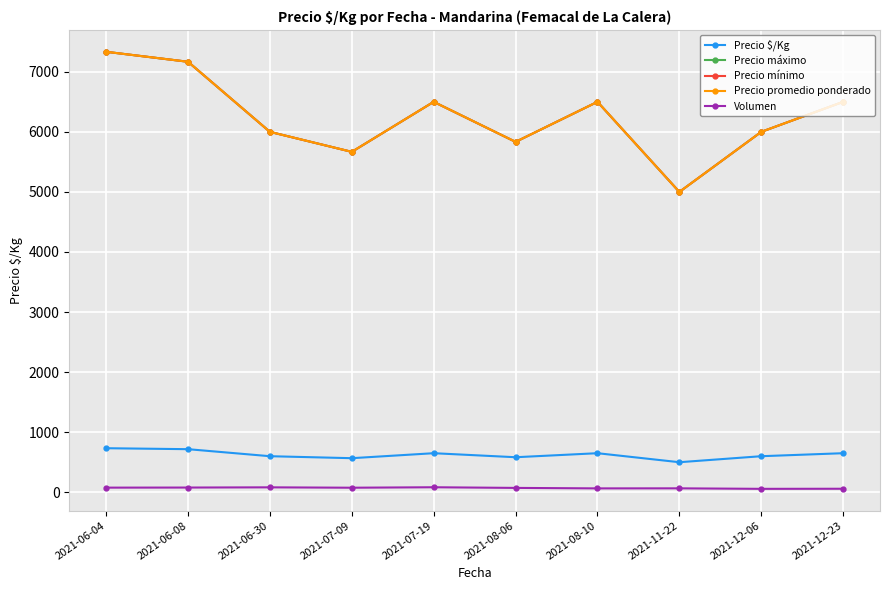

True or false: Volumen and Precio máximo intersect in this chart.

False